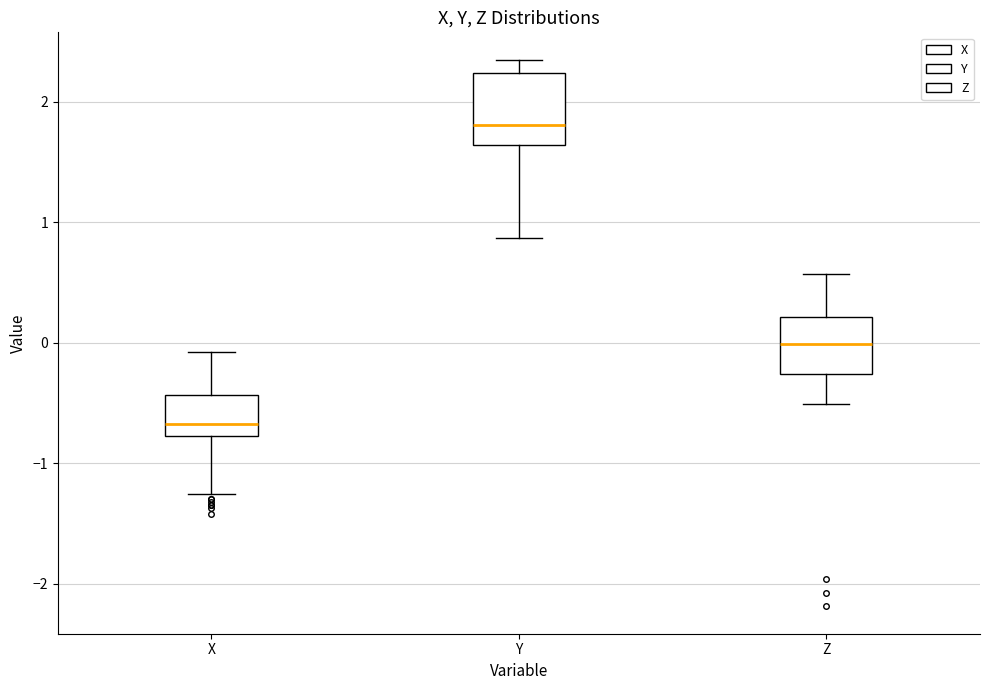

Where does the upper whisker of the box for Y end on the y-axis? The values are not printed on the chart, so give them approximately, as read against the axis.

2.3